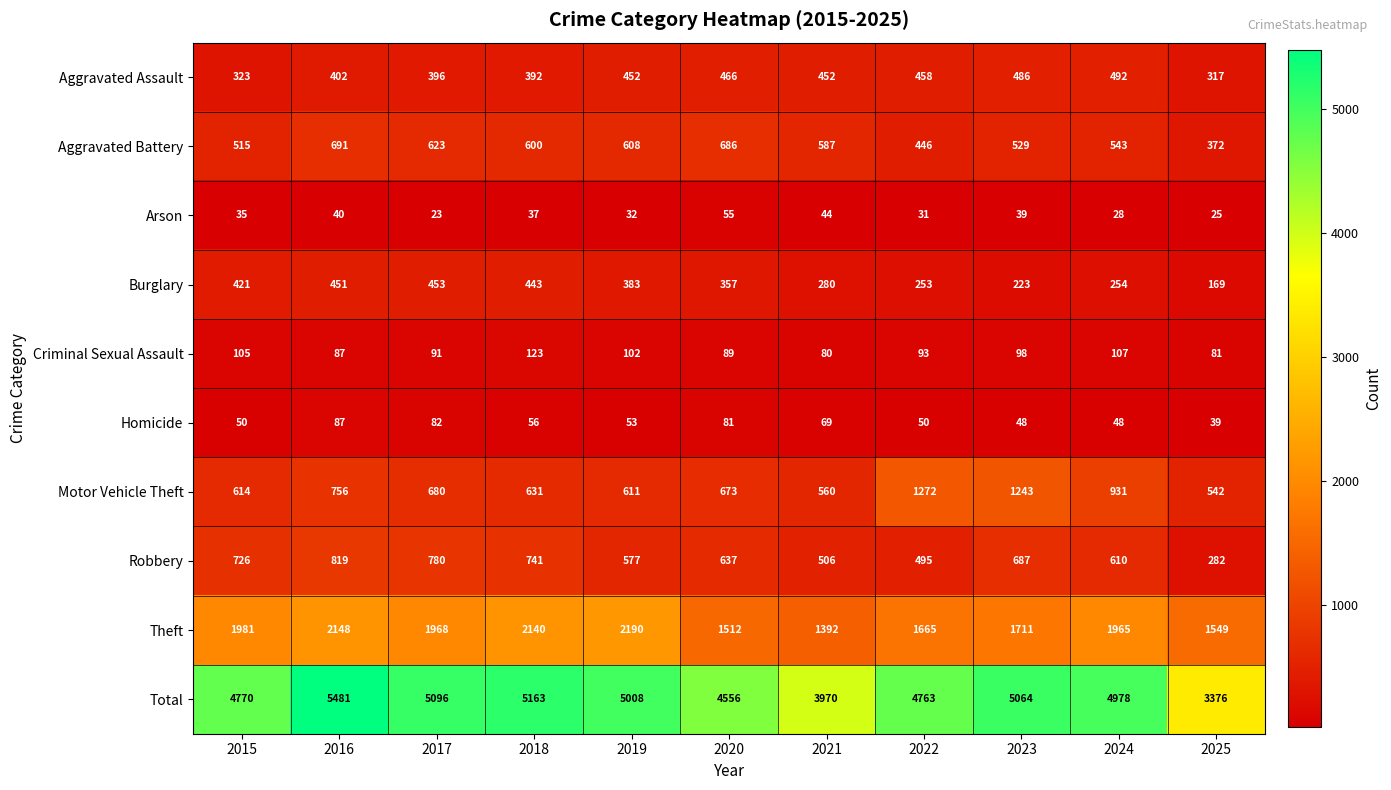

What is the difference between the maximum and minimum values in the Theft series?

798